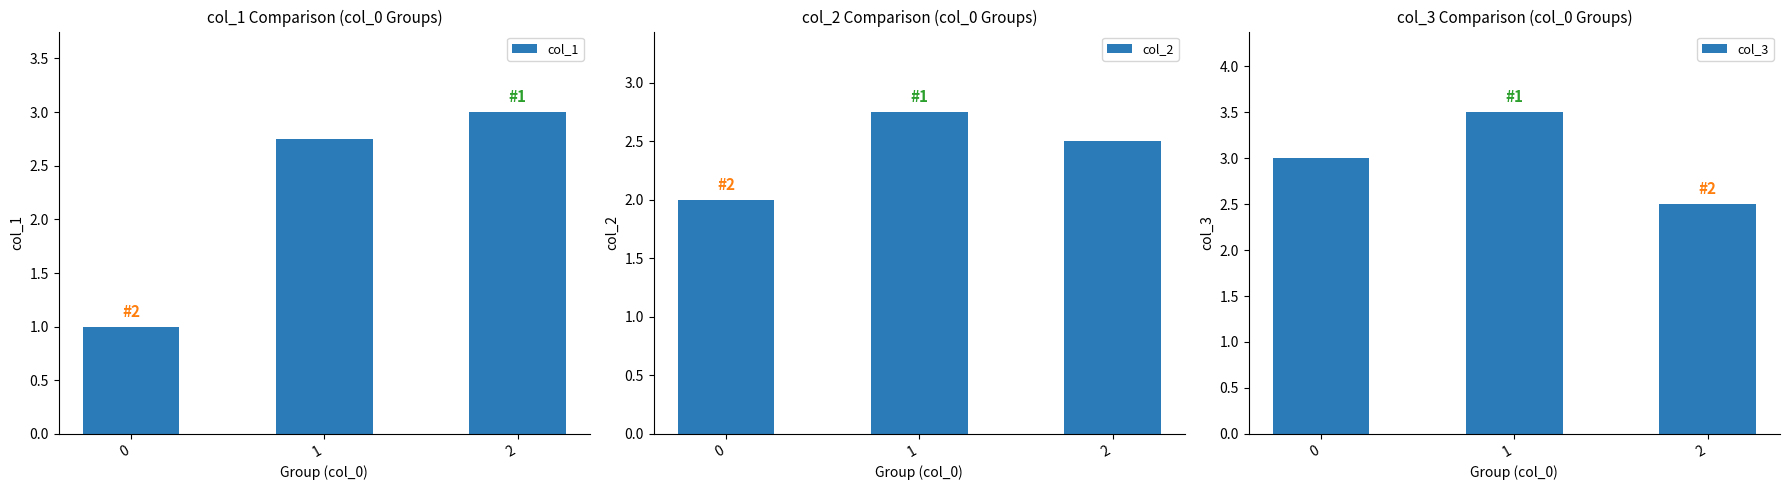

What are all the series names shown in the legend?

col_1, col_2, col_3